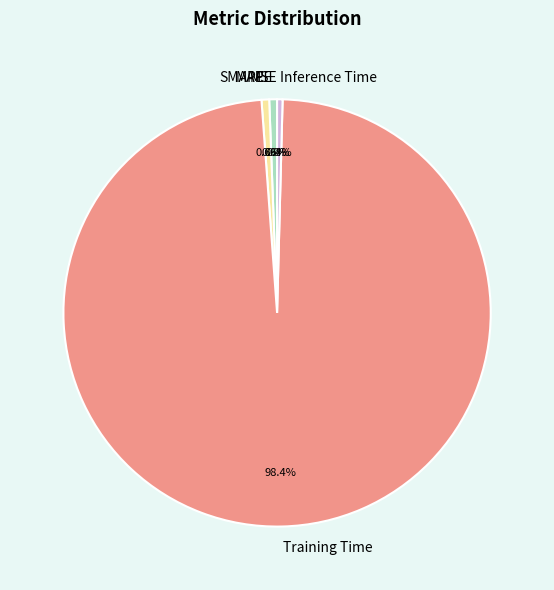

Which slice is the largest?

Training Time